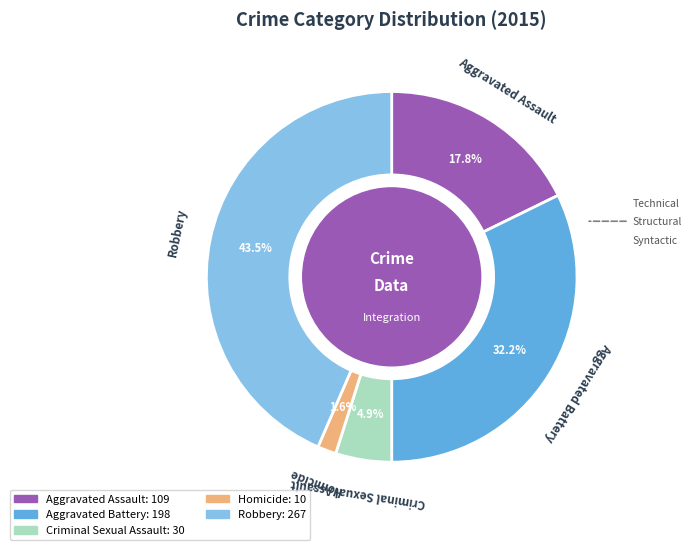

To the nearest percent, what is the difference between the largest and smallest slice percentages?

42%